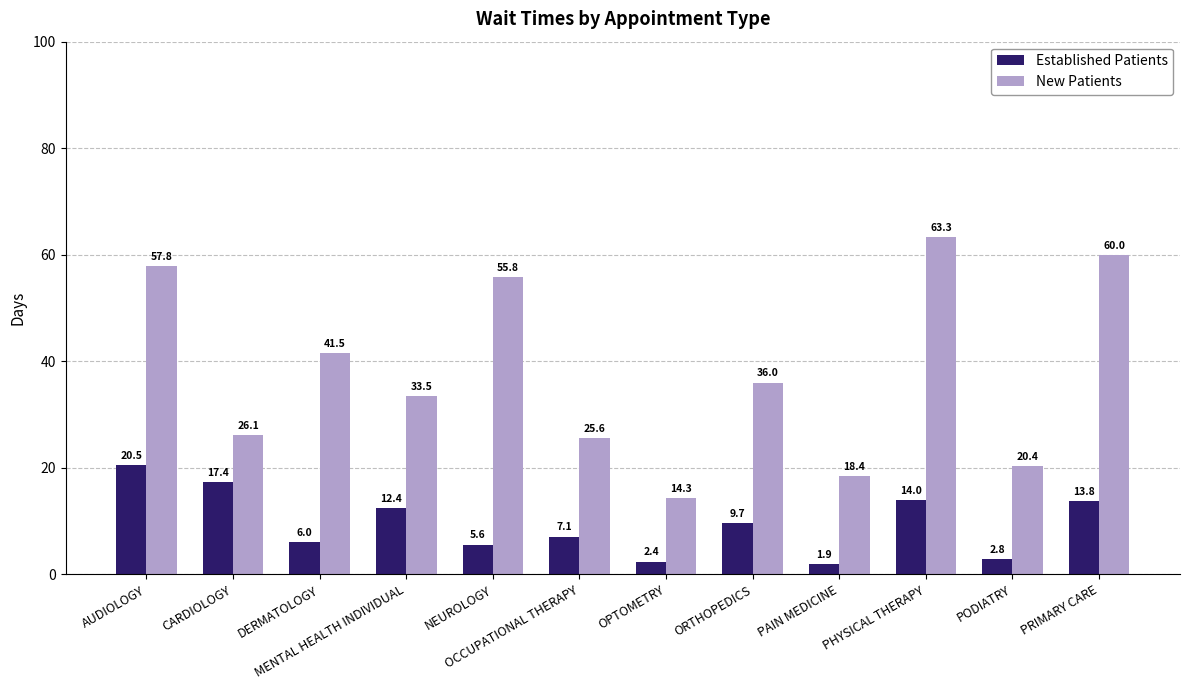

Reading left to right, transcribe all the data shown in this chart.

Established Patients: 20.5	17.4	6.0	12.4	5.6	7.1	2.4	9.7	1.9	14.0	2.8	13.8
New Patients: 57.8	26.1	41.5	33.5	55.8	25.6	14.3	36.0	18.4	63.3	20.4	60.0